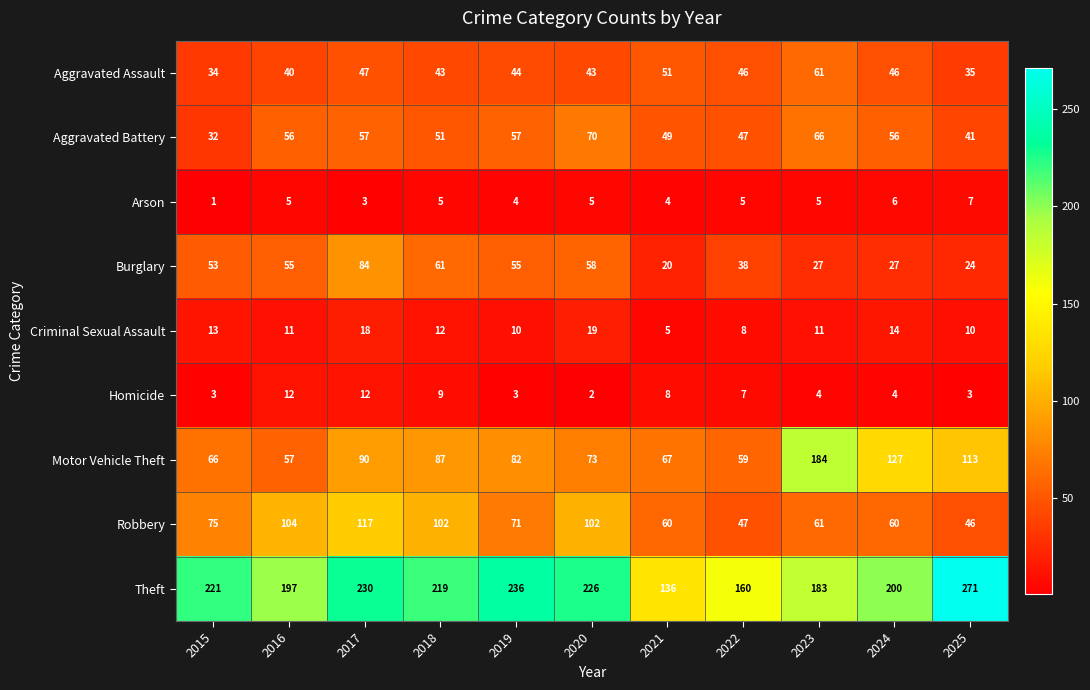

True or false: Arson has a value of 4 at 2025.

False